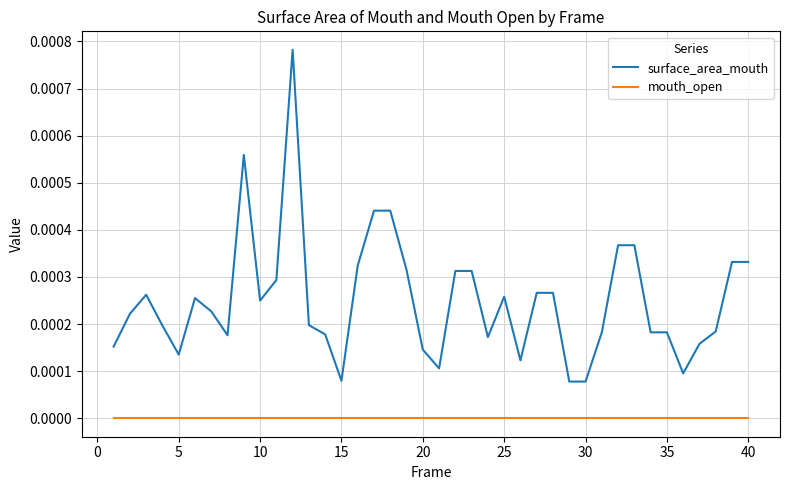

Rank the series by their maximum value, from lowest to highest.

mouth_open, surface_area_mouth